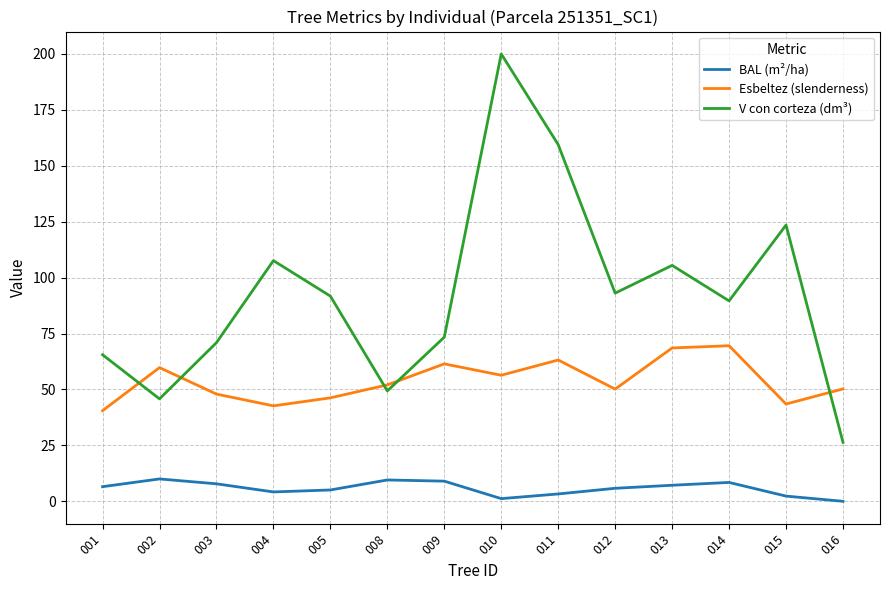

True or false: Esbeltez (slenderness) and BAL (m²/ha) intersect in this chart.

False